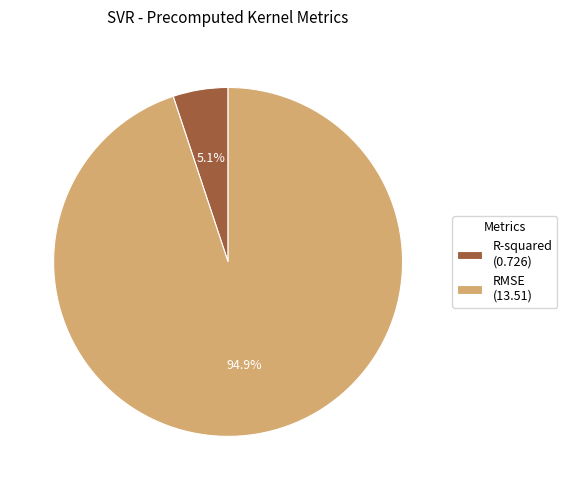

Which slice is the smallest?

R-squared